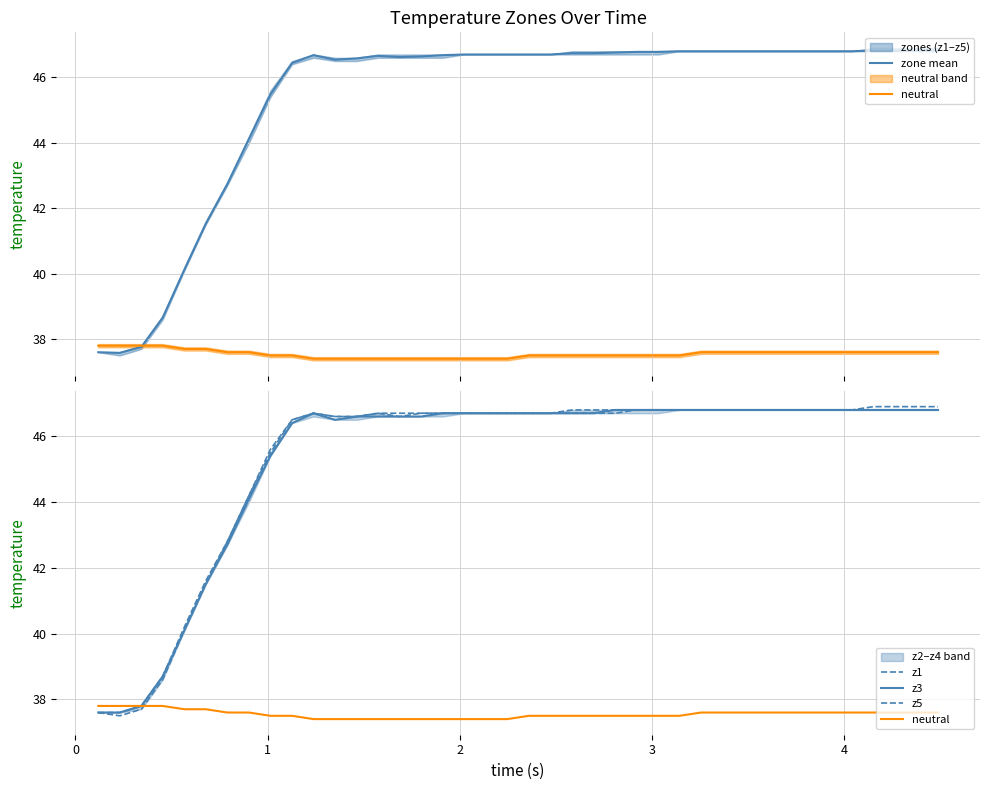

How many data points does each series have?

40